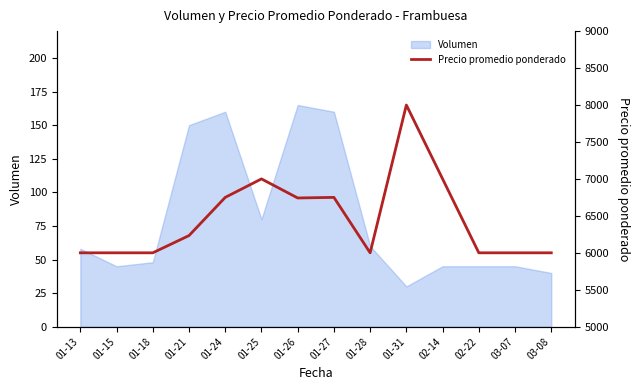

List the labels in order of value, smallest first.

01-13, 01-15, 01-18, 01-28, 02-22, 03-07, 03-08, 01-21, 01-26, 01-24, 01-27, 01-25, 02-14, 01-31